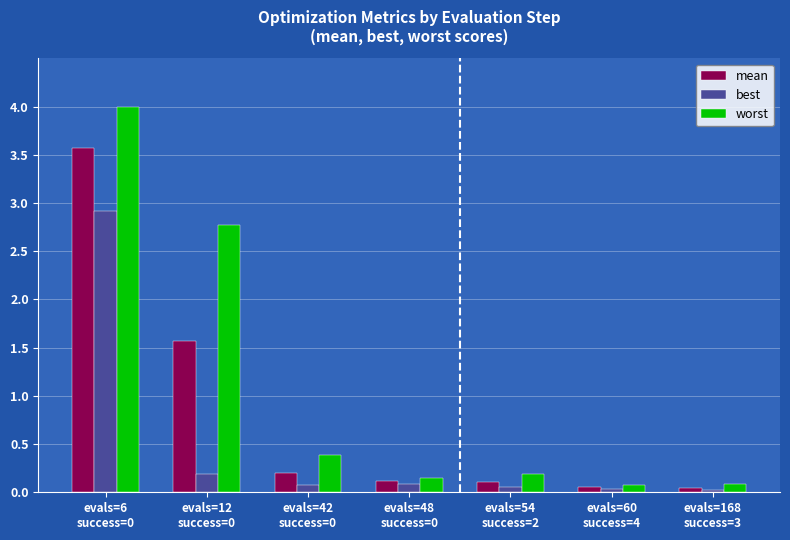

Are the bars horizontal?

No